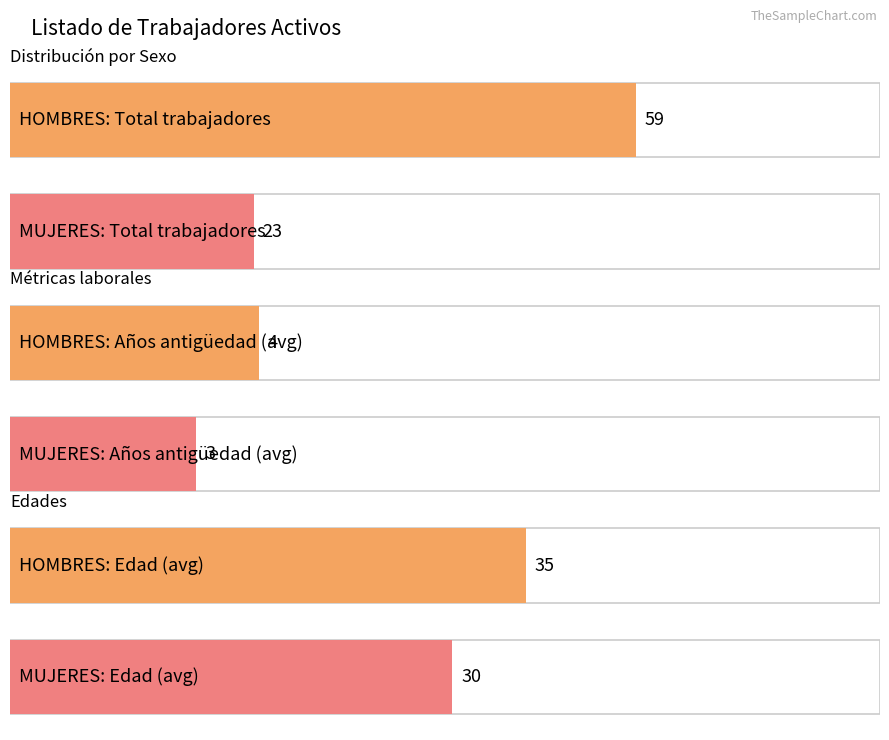

Which series has the largest range (max minus min)?

HOMBRE